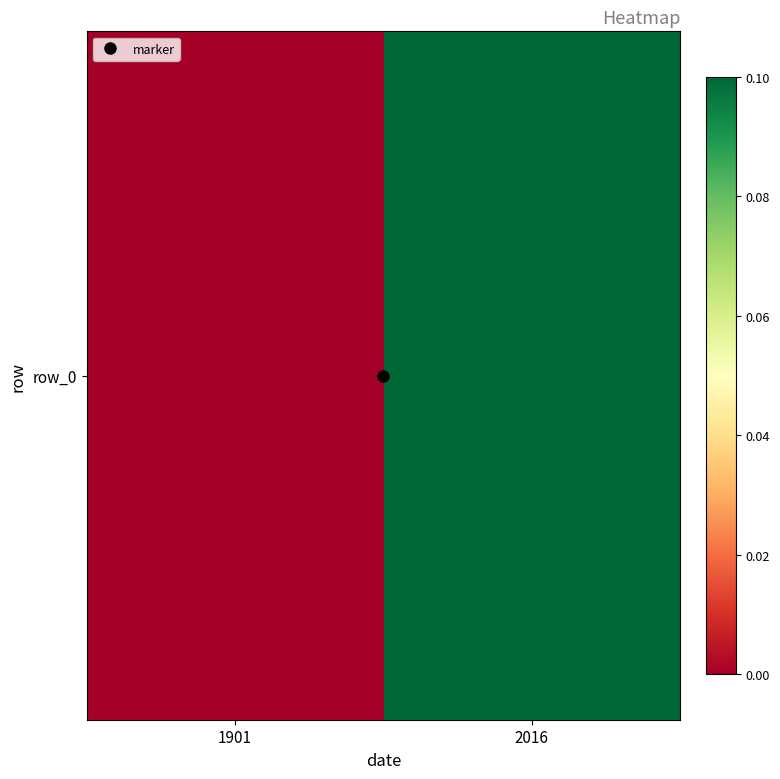

What is the difference between the values at 1901 and 2016?

0.1